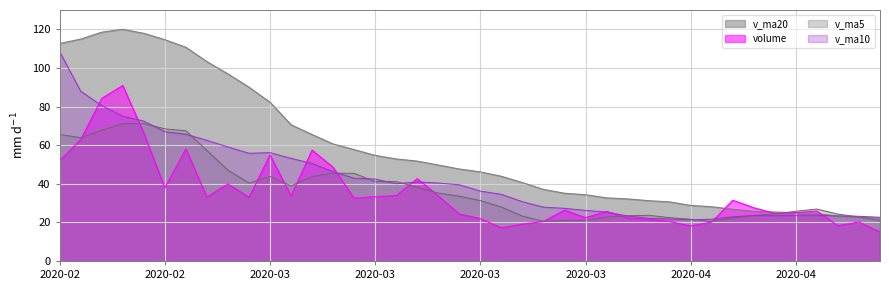

How many intersections are there between v_ma5 and v_ma10?

10